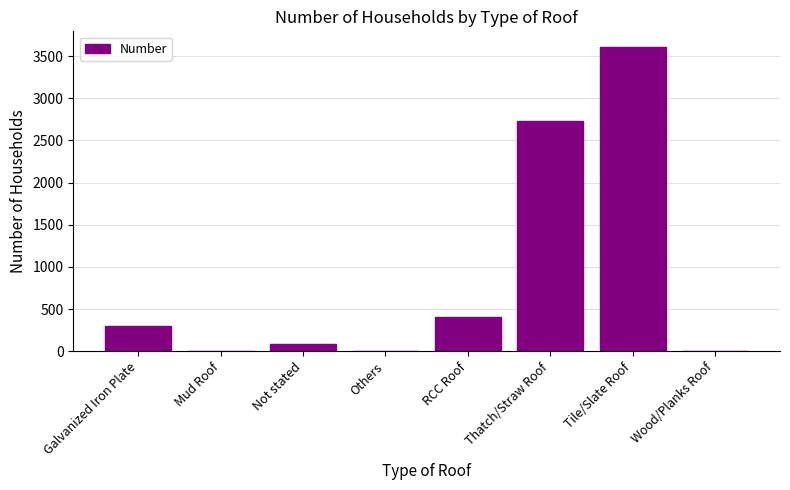

The chart shows a value of -2458 at Others. True or false?

False